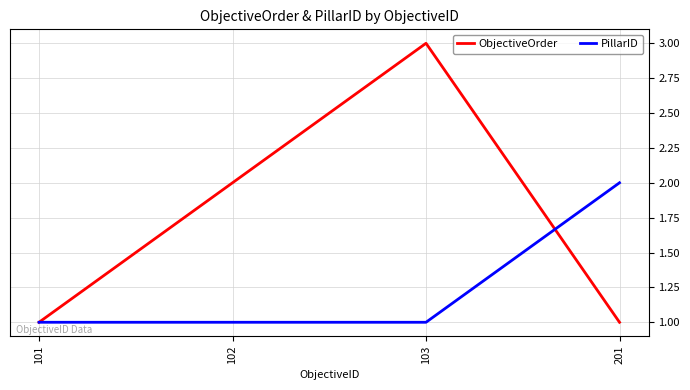

At which label does ObjectiveOrder reach its peak?

103